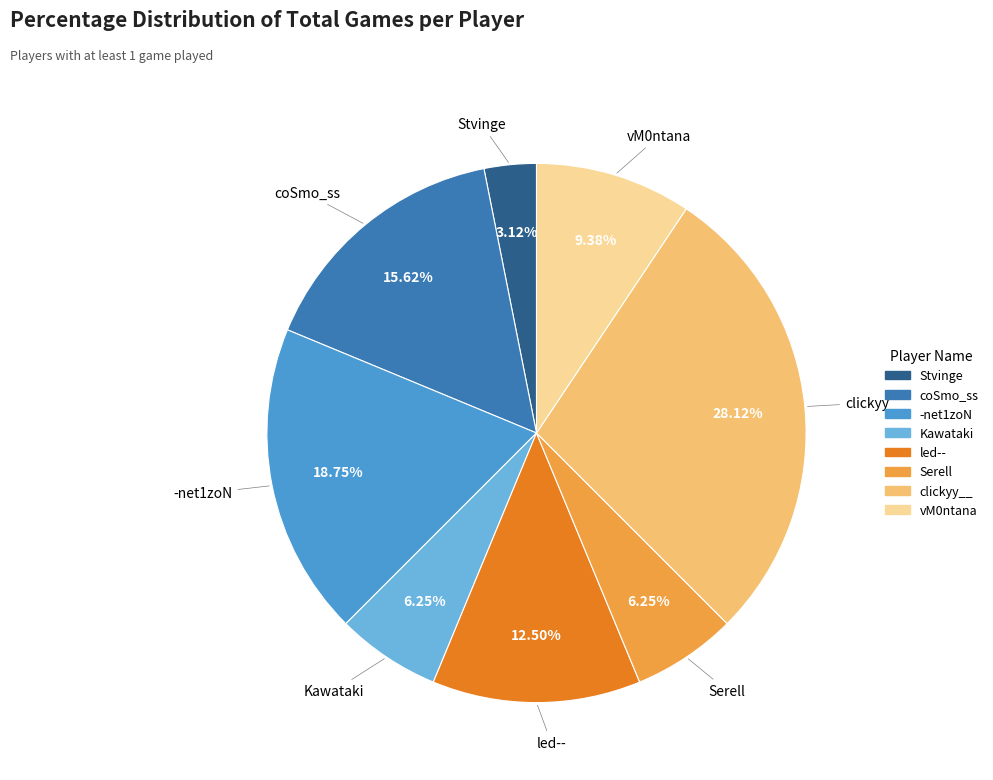

What is the ratio of the value at clickyy__ to the value at Kawataki?

4.5